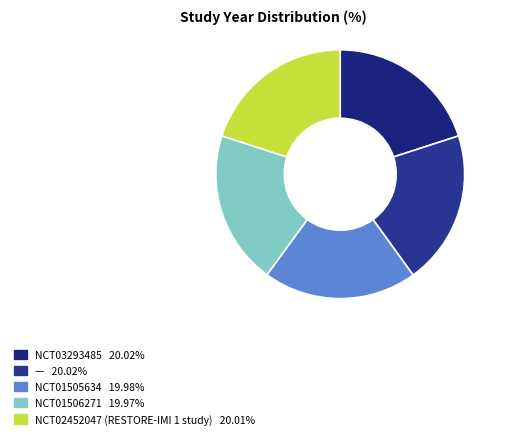

How many segments does this pie chart have?

5